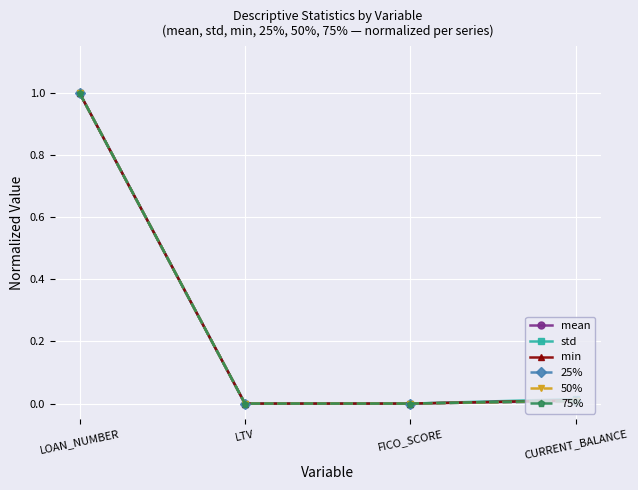

What is the value of the min point at the 1st from the left?

1.0